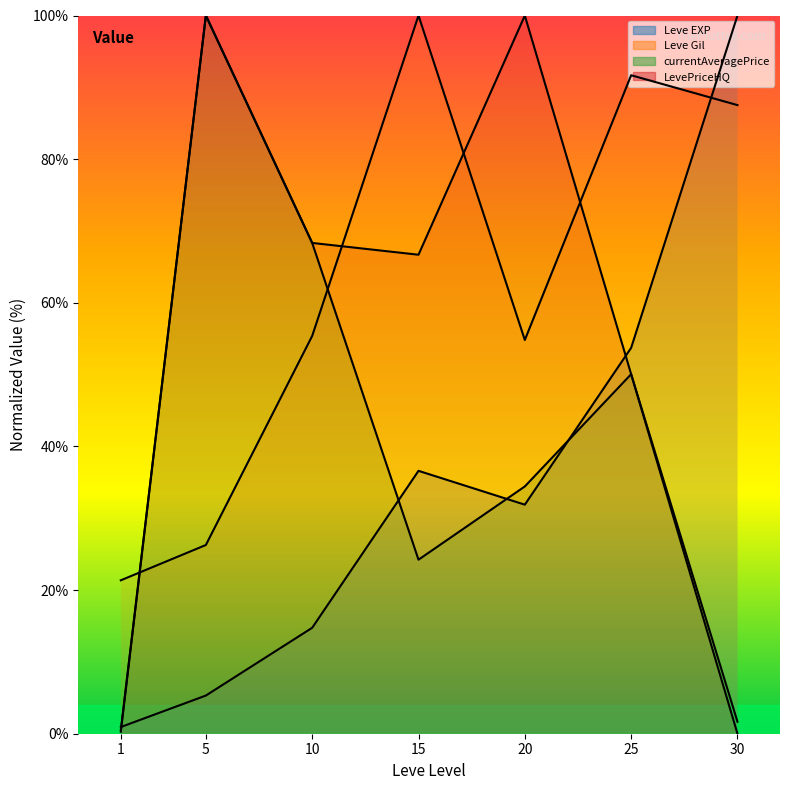

Reading left to right, list all the values displayed in this chart.

Leve EXP: 0.9	5.3	14.7	36.6	31.9	53.7	100.0
Leve Gil: 21.4	26.3	55.4	100.0	54.8	91.7	87.5
currentAveragePrice: 0.3	100.0	68.3	24.2	34.4	50.1	1.7
LevePriceHQ: 0.5	100.0	68.3	66.7	100.0	50.1	0.0